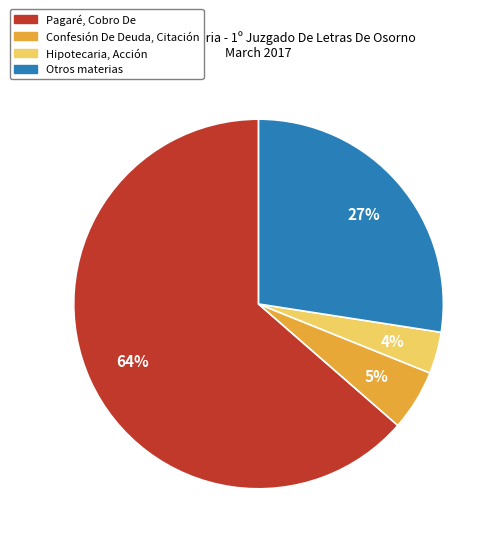

To the nearest percent, what is the difference between the largest and smallest slice percentages?

60%